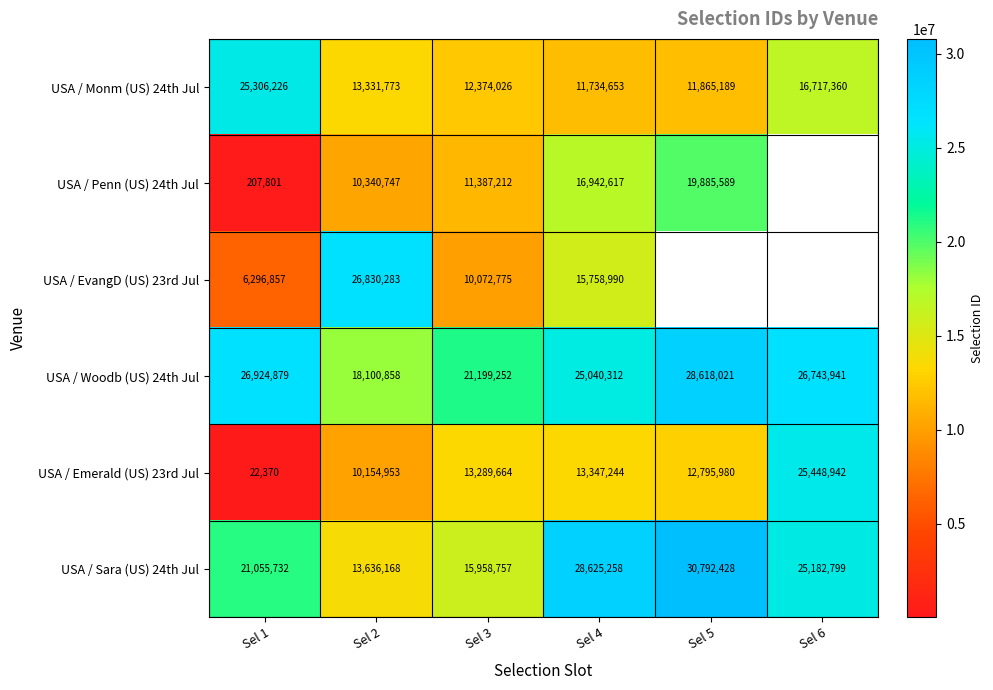

What is the lowest value of the USA / Monm (US) 24th Jul series?

11734653